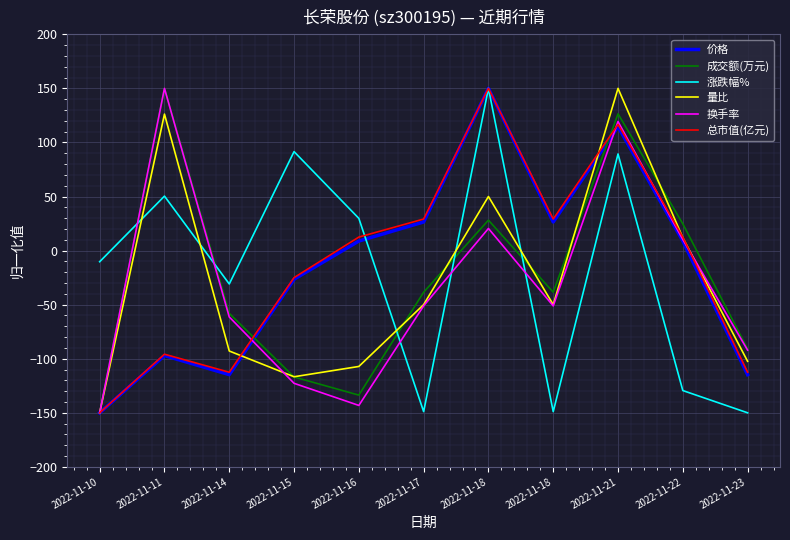

What are all the series names shown in the legend?

价格, 成交额(万元), 涨跌幅%, 量比, 换手率, 总市值(亿元)